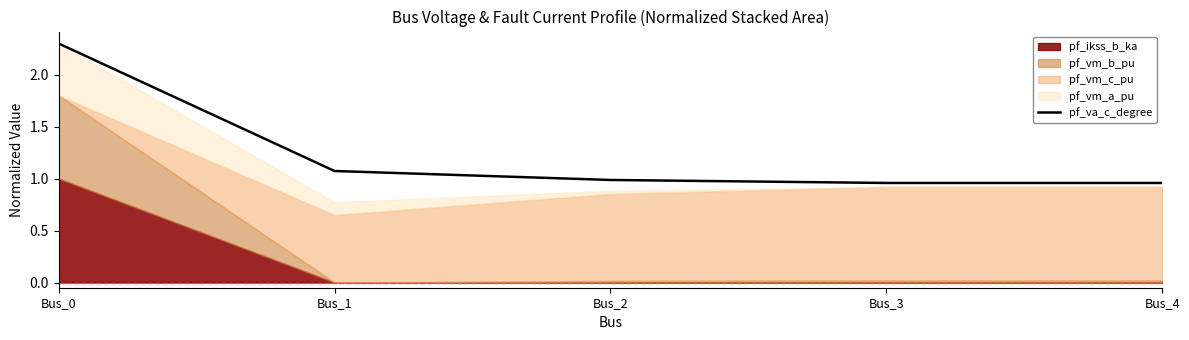

Rank the categories by value from lowest to highest.

Bus_3, Bus_4, Bus_2, Bus_1, Bus_0